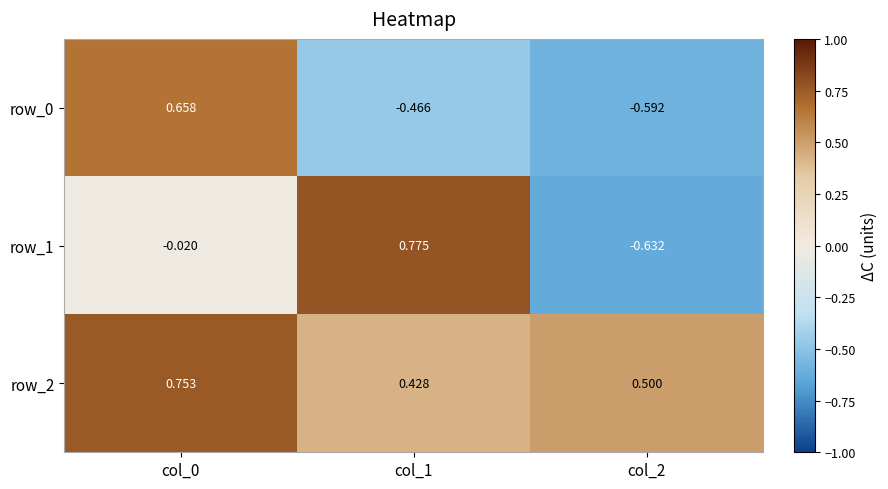

Where is row_0 nearest to the value 0?

col_1